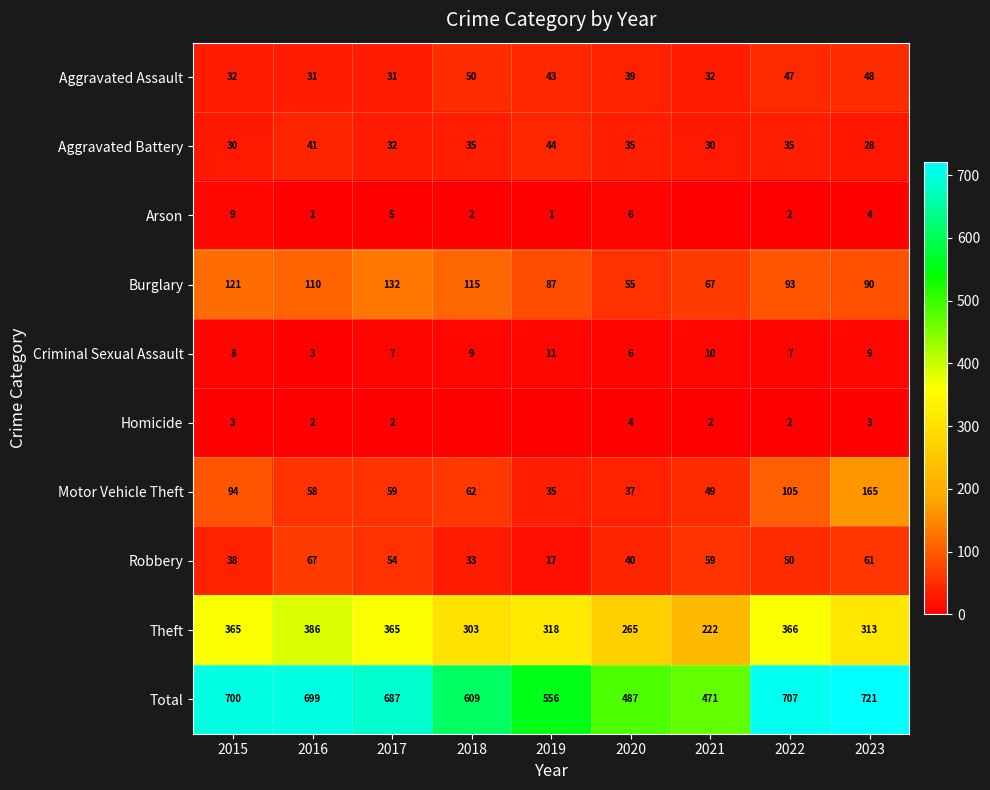

Rank the categories by Burglary value from highest to lowest.

2017, 2015, 2018, 2016, 2022, 2023, 2019, 2021, 2020